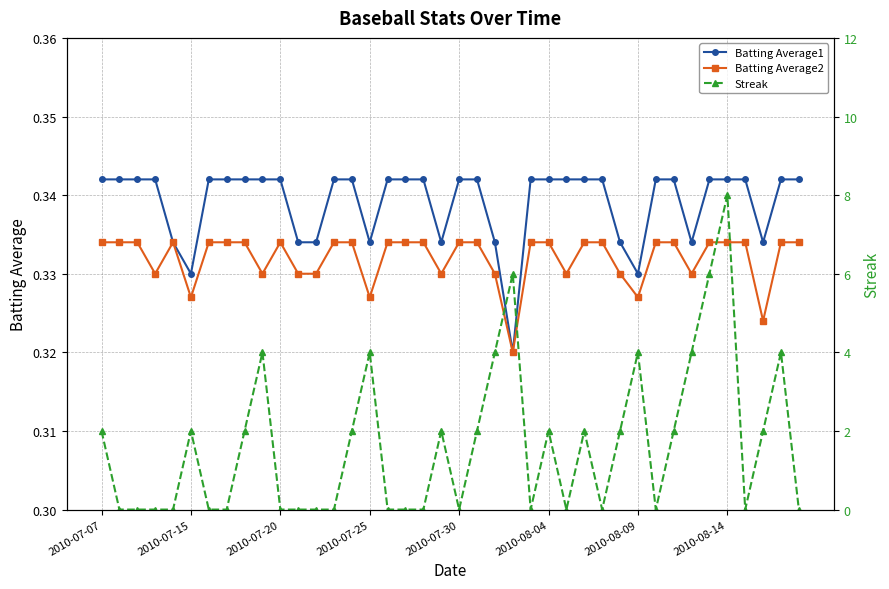

Reading left to right, extract all data points from this chart.

Batting Average1: 0.3	0.3	0.3	0.3	0.3	0.3	0.3	0.3	0.3	0.3	0.3	0.3	0.3	0.3	0.3	0.3	0.3	0.3	0.3	0.3	0.3	0.3	0.3	0.3	0.3	0.3	0.3	0.3	0.3	0.3	0.3	0.3	0.3	0.3	0.3	0.3	0.3	0.3	0.3	0.3
Batting Average2: 0.3	0.3	0.3	0.3	0.3	0.3	0.3	0.3	0.3	0.3	0.3	0.3	0.3	0.3	0.3	0.3	0.3	0.3	0.3	0.3	0.3	0.3	0.3	0.3	0.3	0.3	0.3	0.3	0.3	0.3	0.3	0.3	0.3	0.3	0.3	0.3	0.3	0.3	0.3	0.3
Streak: 2.0	0.0	0.0	0.0	0.0	2.0	0.0	0.0	2.0	4.0	0.0	0.0	0.0	0.0	2.0	4.0	0.0	0.0	0.0	2.0	0.0	2.0	4.0	6.0	0.0	2.0	0.0	2.0	0.0	2.0	4.0	0.0	2.0	4.0	6.0	8.0	0.0	2.0	4.0	0.0